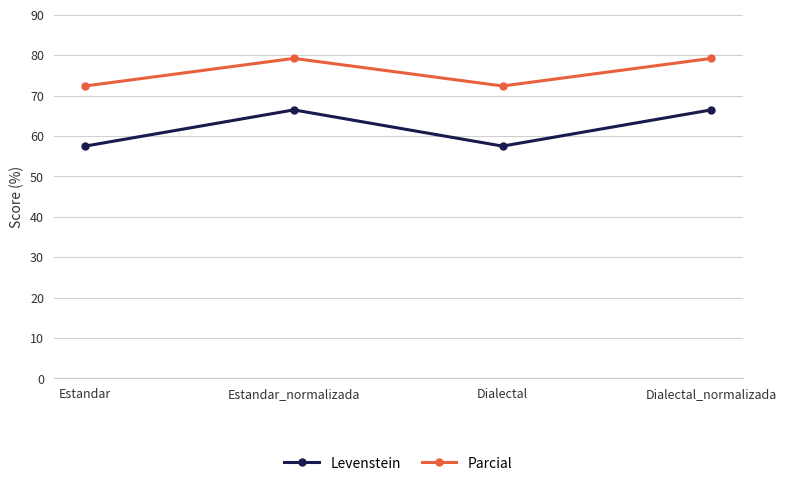

Is it true that Levenstein equals 66.5 at Estandar_normalizada?

True